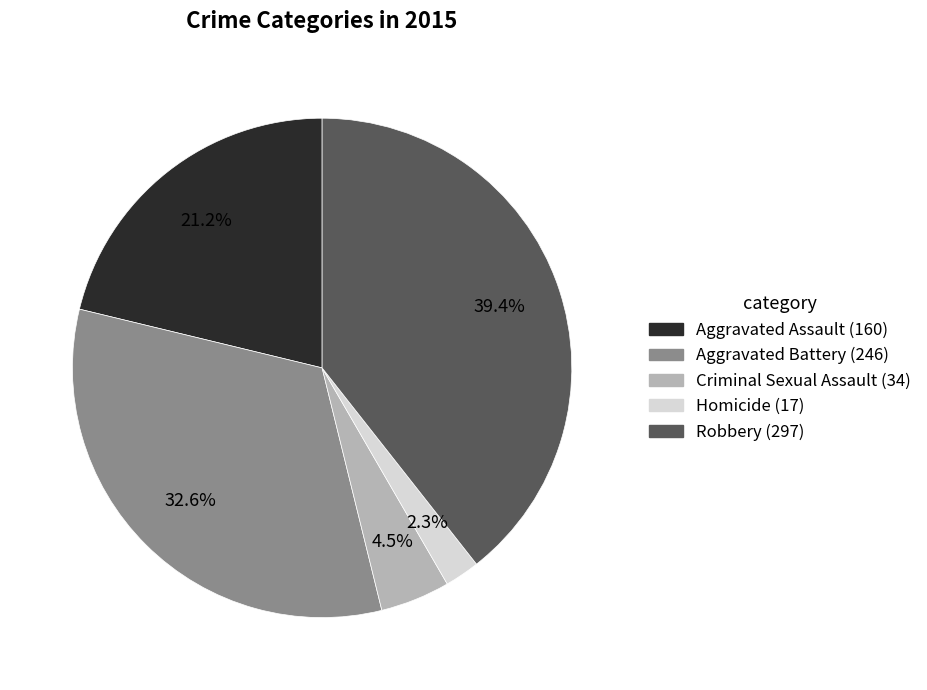

Rank the categories by value from lowest to highest.

Homicide, Criminal Sexual Assault, Aggravated Assault, Aggravated Battery, Robbery